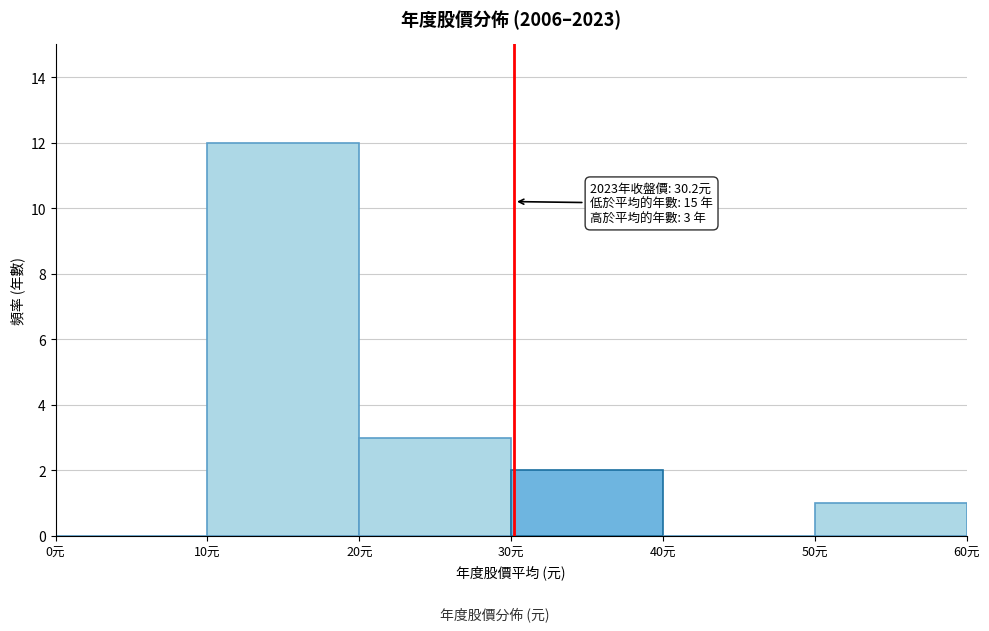

Which range on the x-axis has the tallest bar?

10 to 20